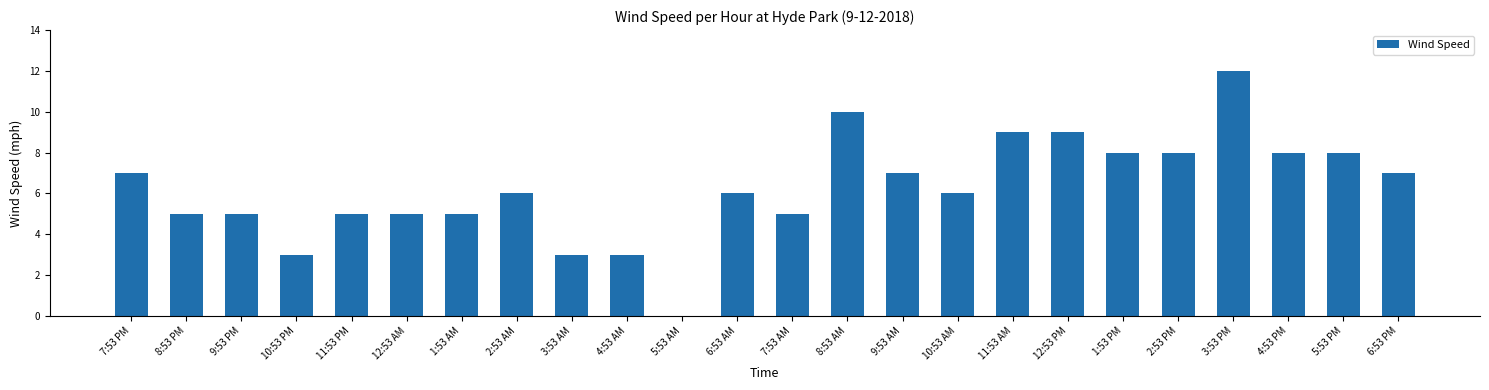

Count the number of categories in the chart.

24